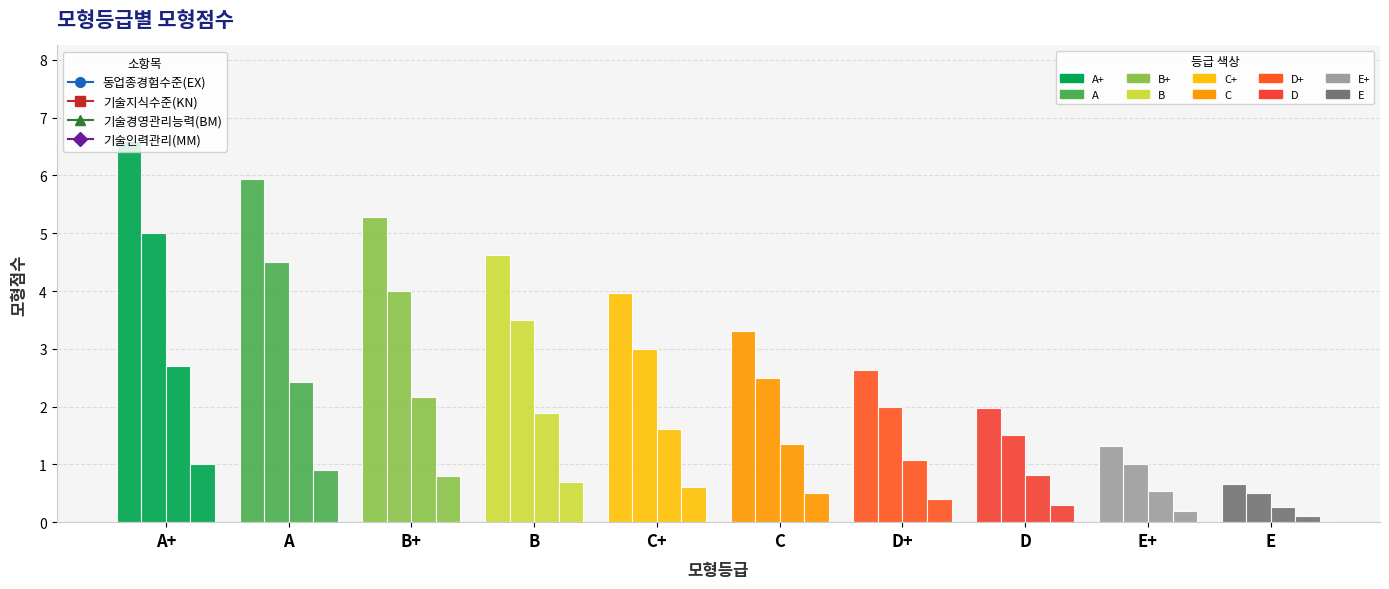

What position from the right is A+?

10